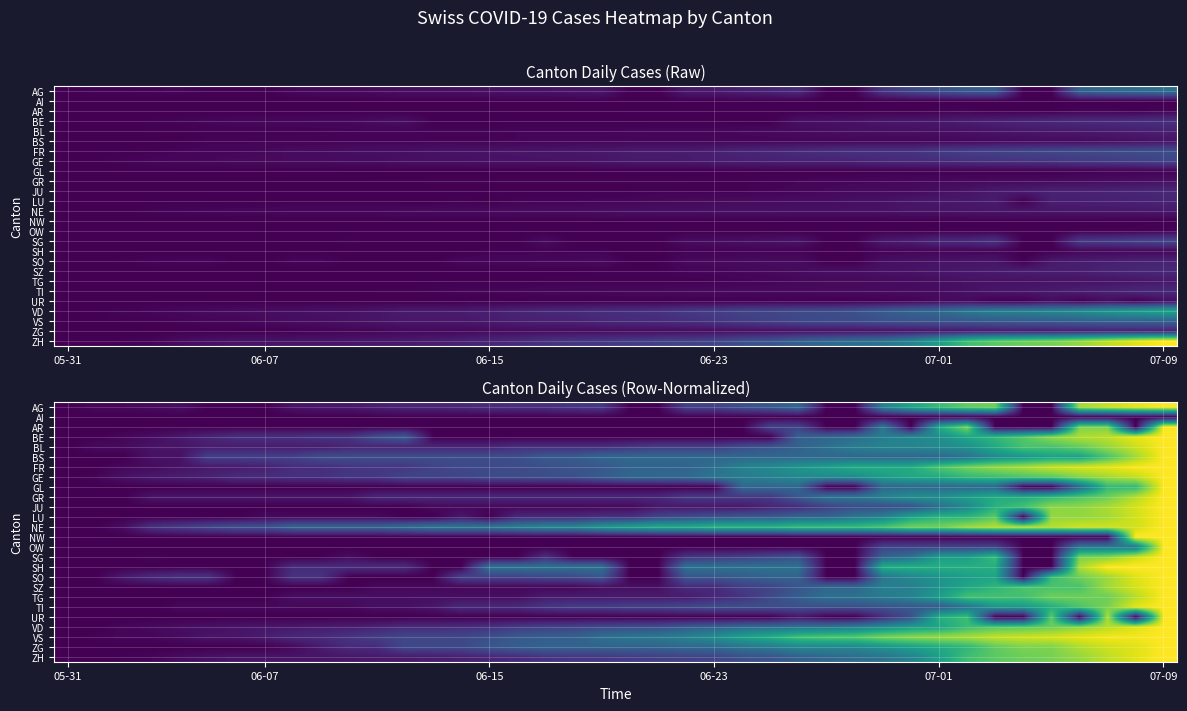

List the series in order of their peak value, highest first.

ZH, VD, AG, VS, FR, SG, GE, BE, TI, SZ, JU, LU, SO, ZG, BL, NE, TG, BS, GR, UR, SH, AR, OW, GL, NW, AI